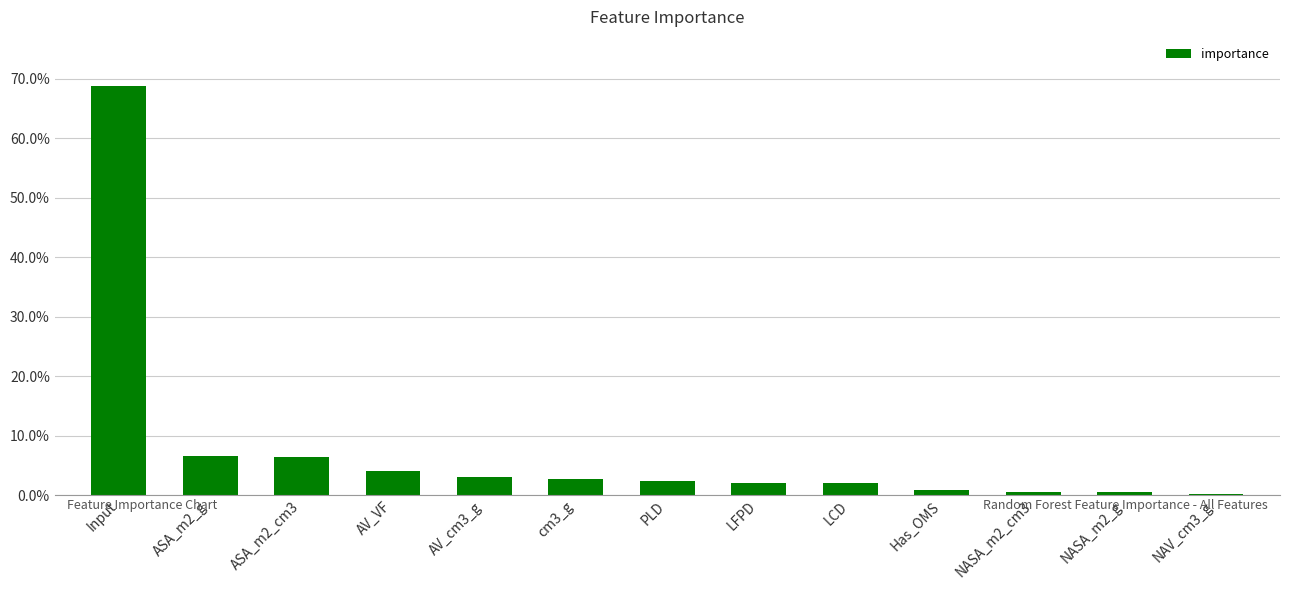

Which has a higher value, ASA_m2_g or AV_VF?

ASA_m2_g